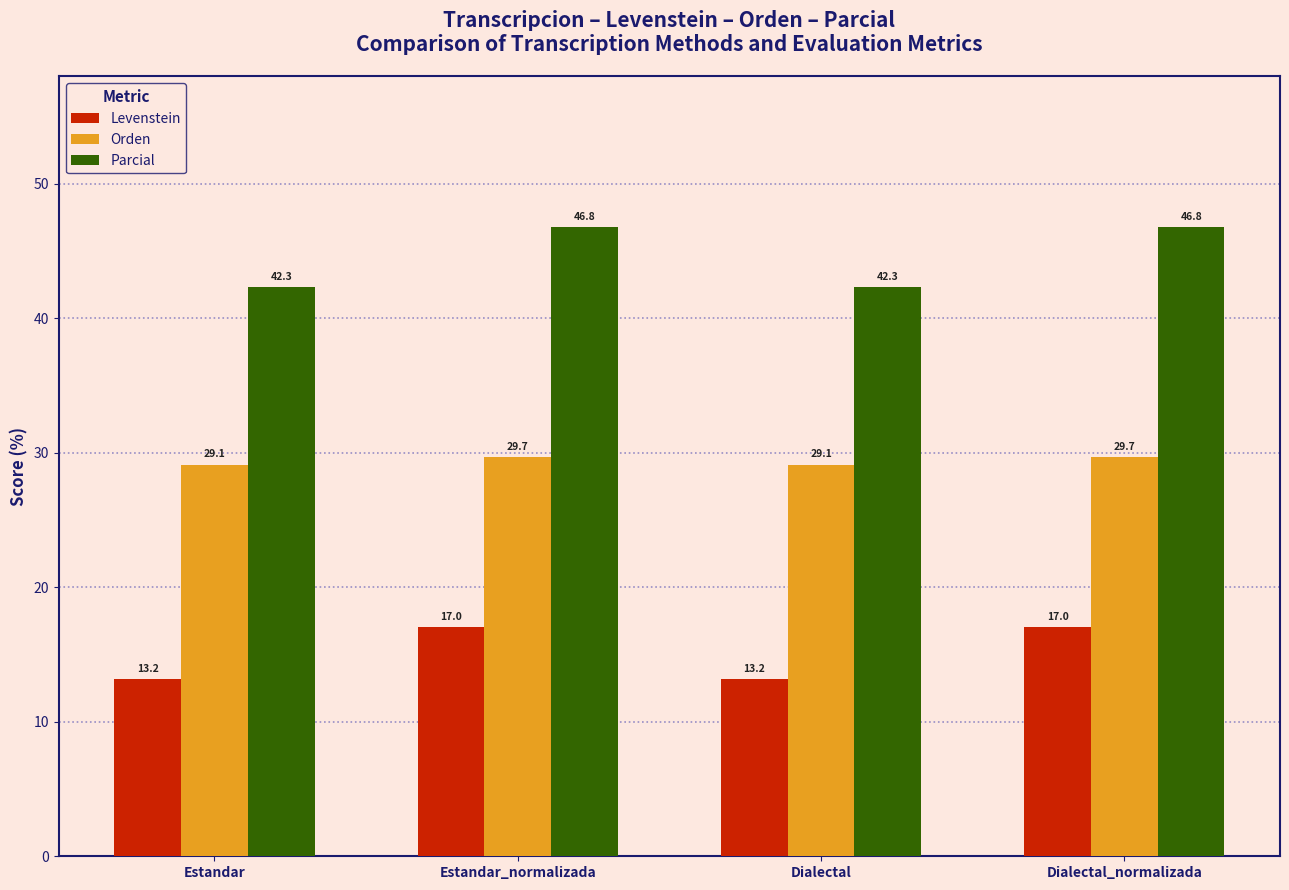

What is the greatest value displayed?

46.8